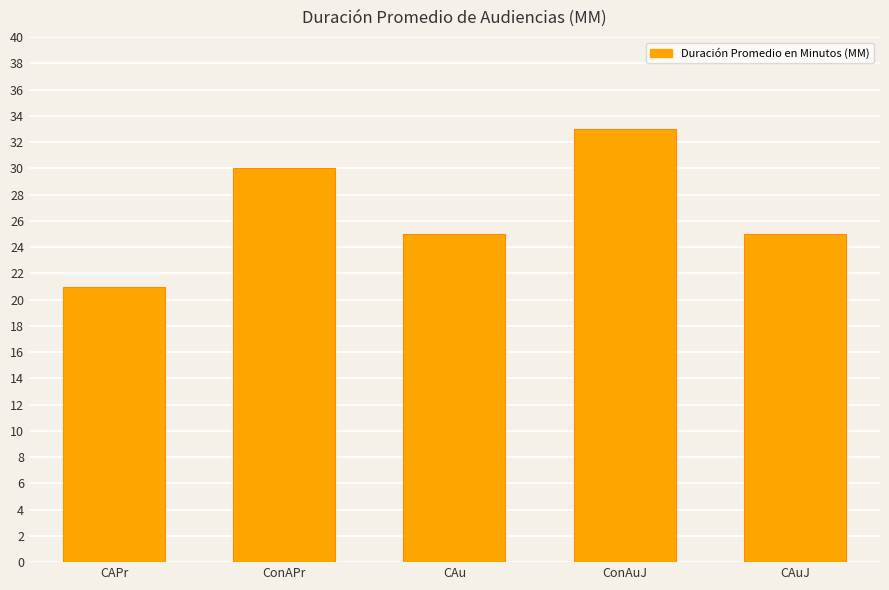

Reading left to right, extract all data points from this chart.

CAPr=21	ConAPr=30	CAu=25	ConAuJ=33	CAuJ=25